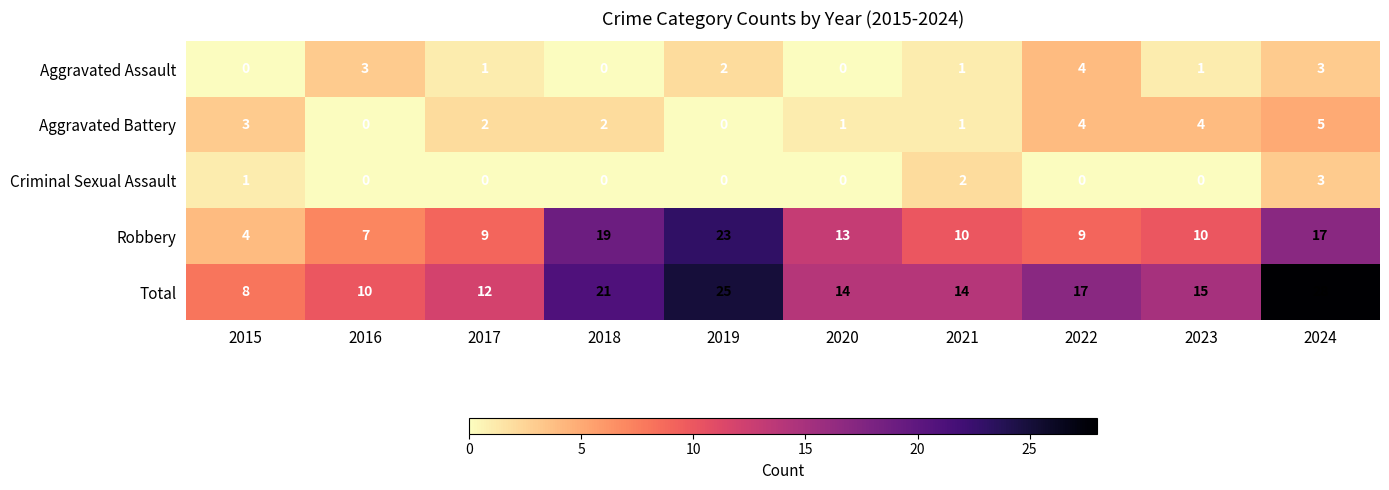

The value of Total at 2022 is 17. True or false?

True